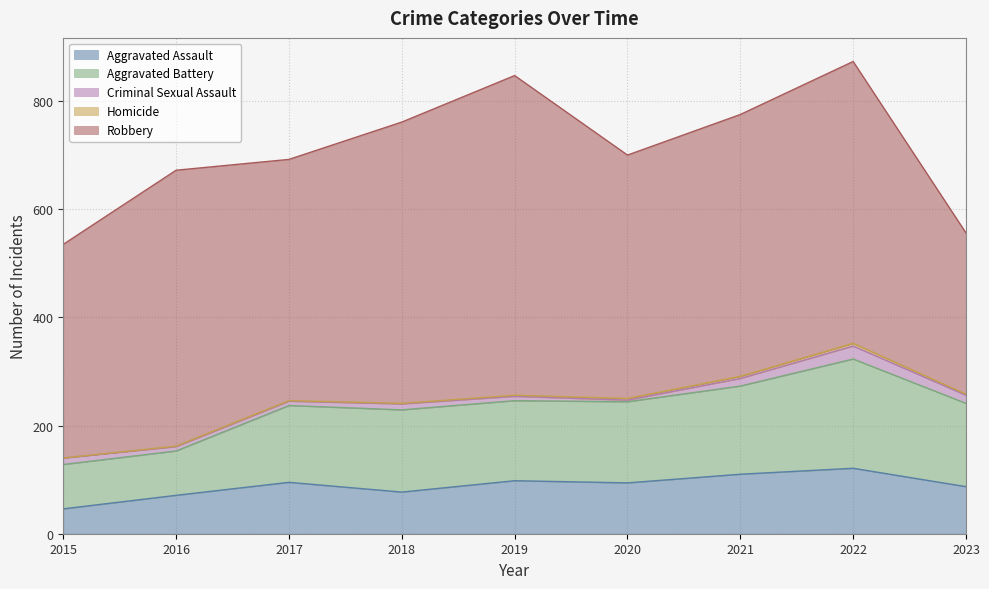

The Homicide series shows 1 at 2016. True or false?

True